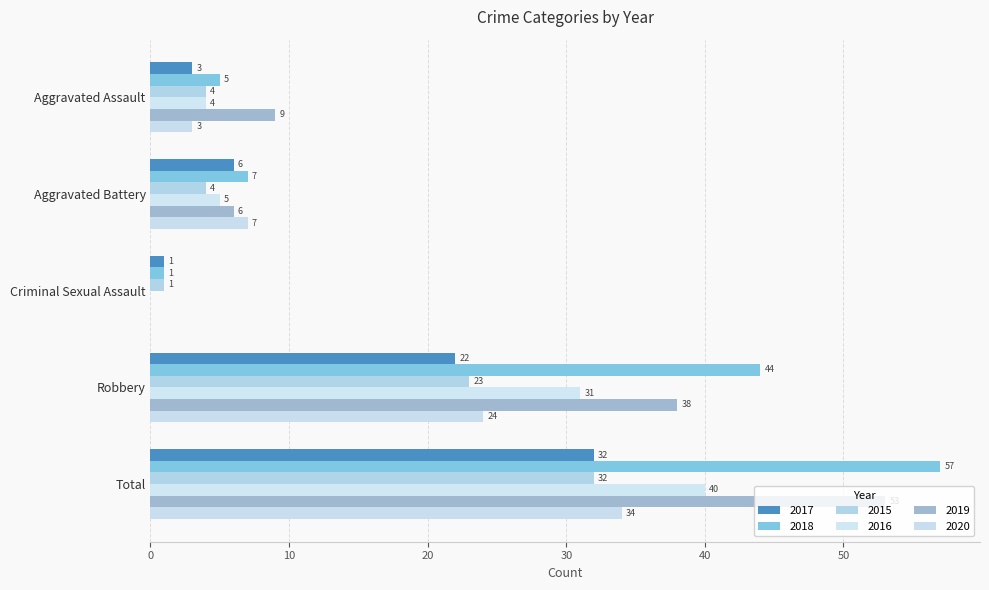

Which category has the highest value across all series?

Total